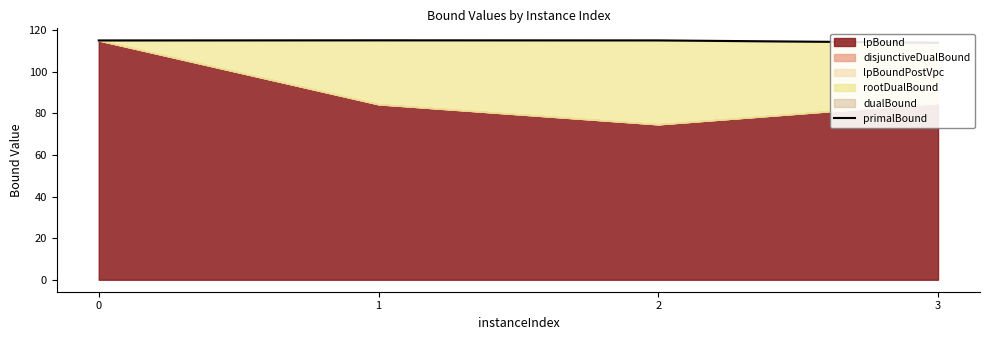

Reading left to right, list all the values displayed in this chart.

115.2	115.2	115.2	114.0